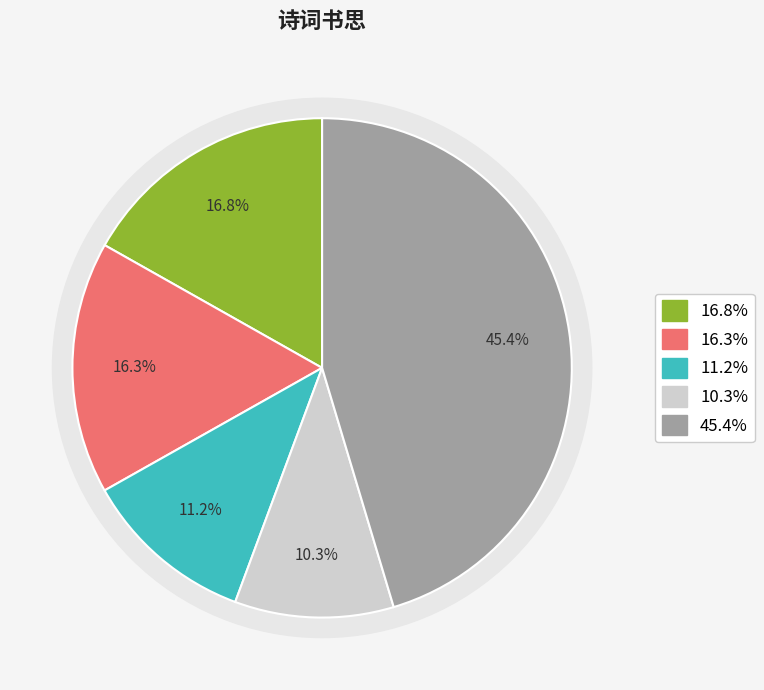

True or false: 读后周书·思道怀廉慎 accounts for 1% of the total.

False